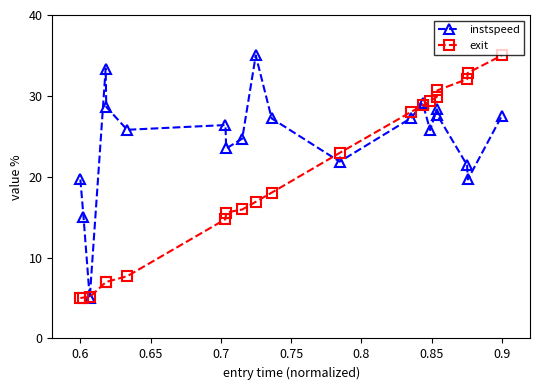

List the series in order of their overall mean, lowest first.

exit, instspeed